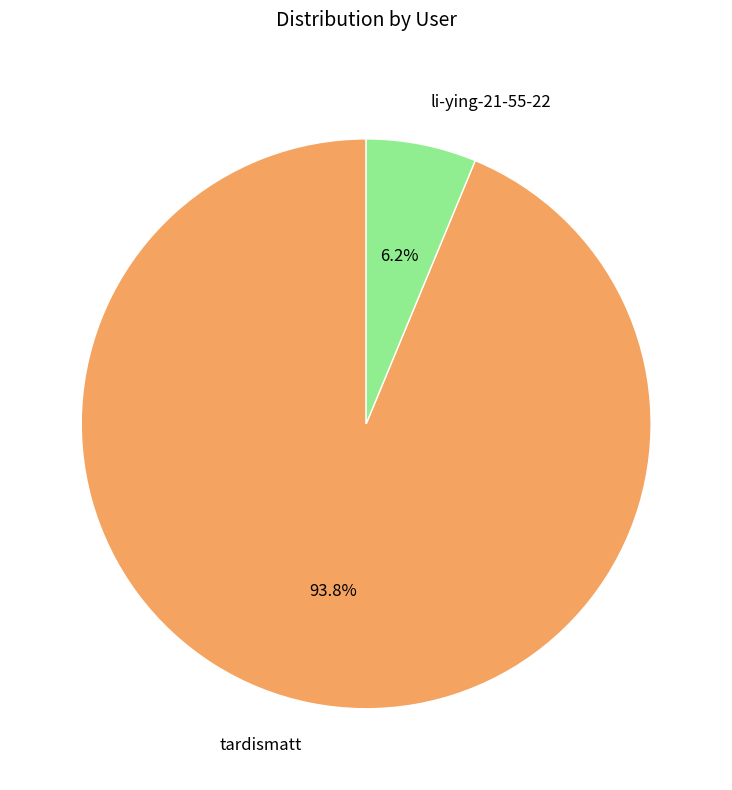

Which slice is the largest?

tardismatt